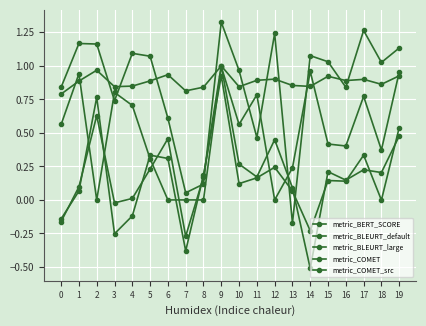

What is the difference between the maximum and second lowest values in the metric_BLEURT_default series?

1.3